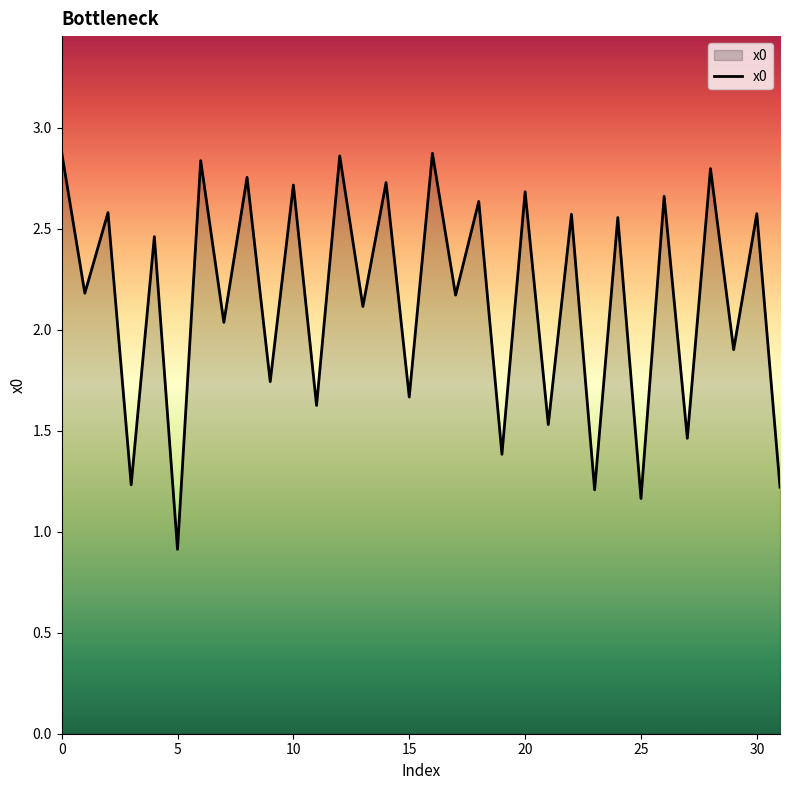

How many lines are shown in the chart?

1